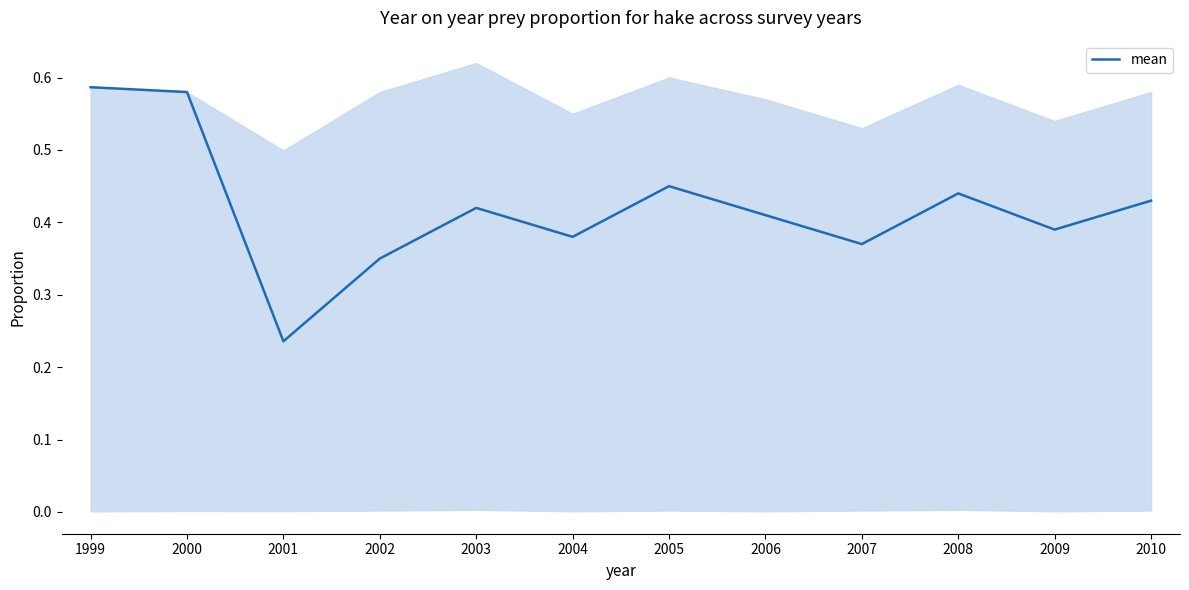

What is the sum of all values?

5.0